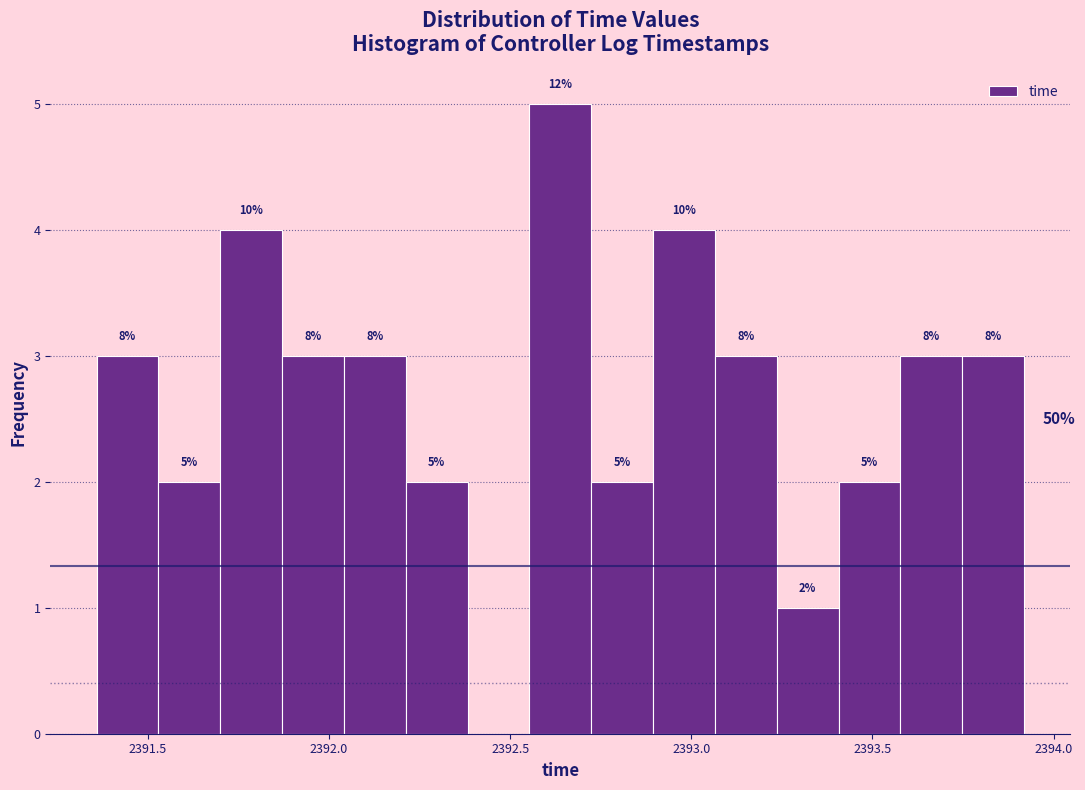

Read against the x-axis, roughly where is the centre of the tallest bar?

2392.65